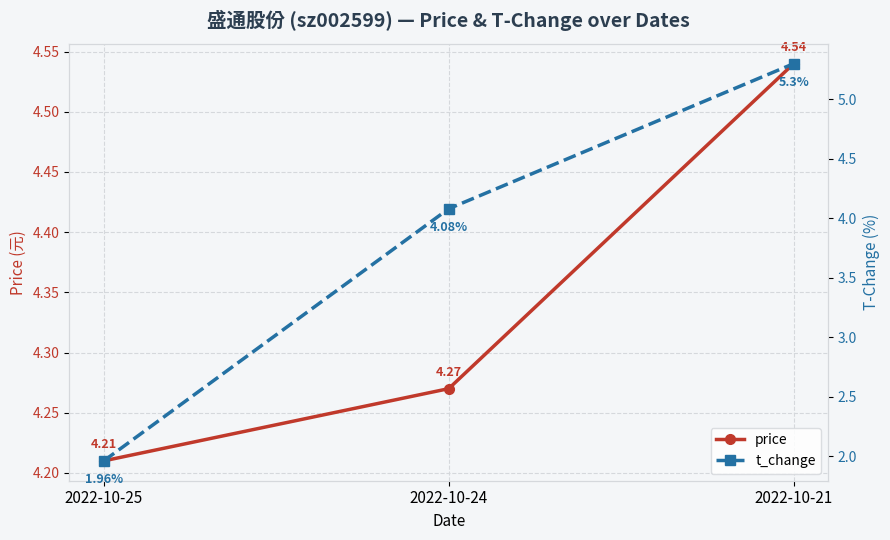

What is the value of the price point at the 3rd from the left?

4.5